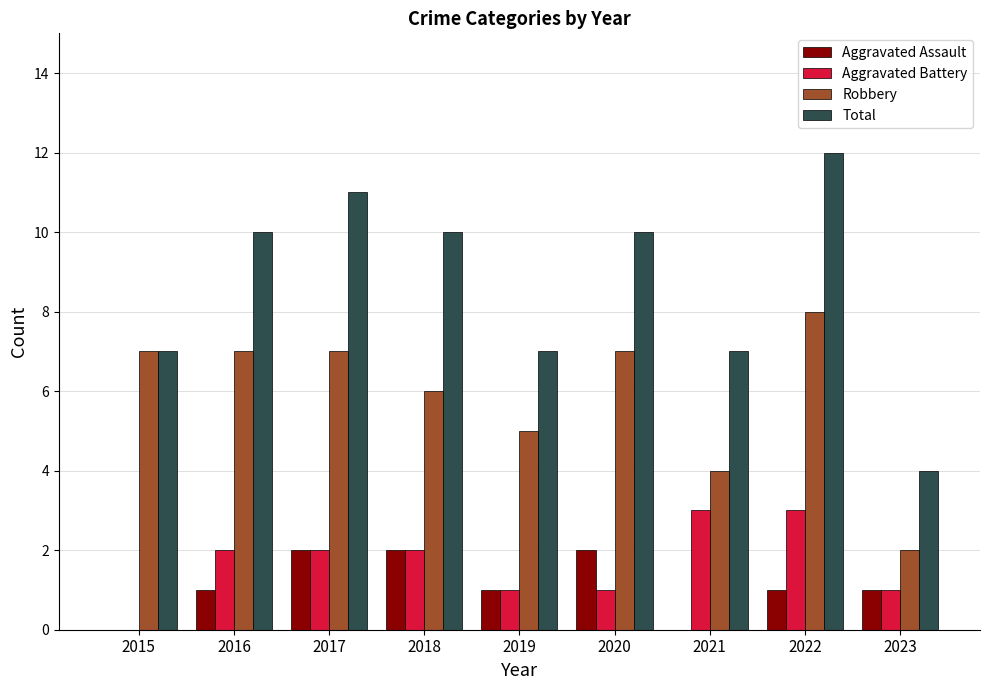

The value of Total at 2023 is 4. True or false?

True